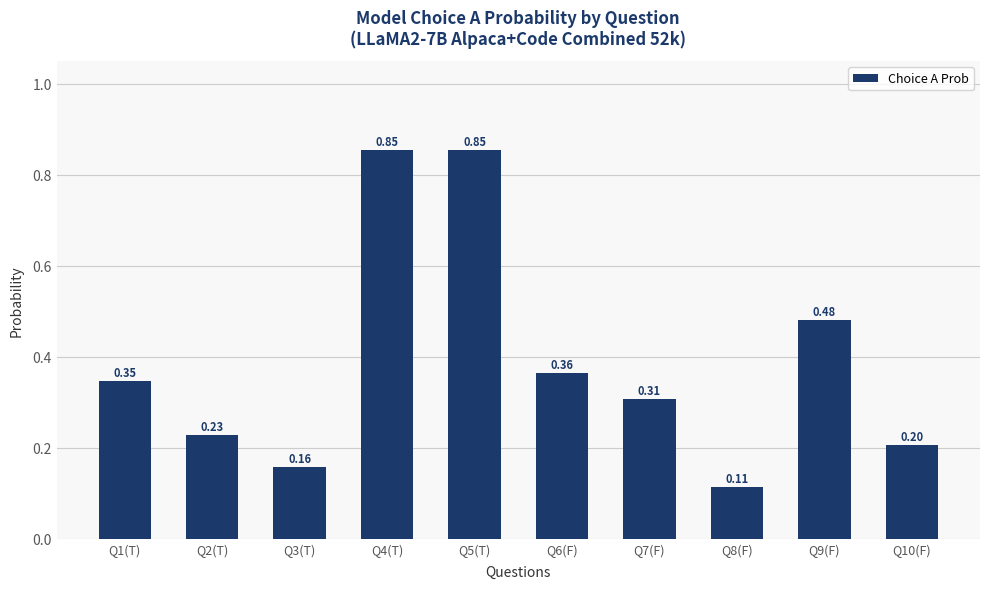

Between Q6(F) and Q9(F), which is larger?

Q9(F)